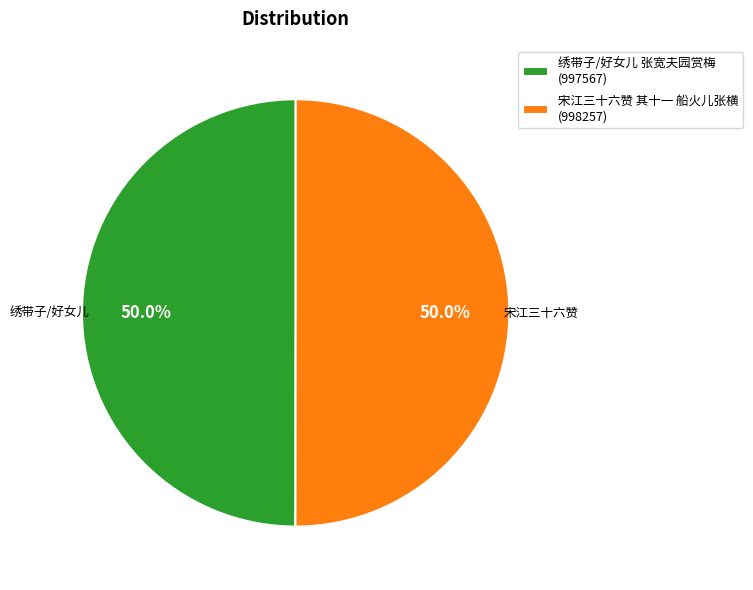

The 宋江三十六赞 其十一 船火儿张横 slice represents 61% of the pie. True or false?

False